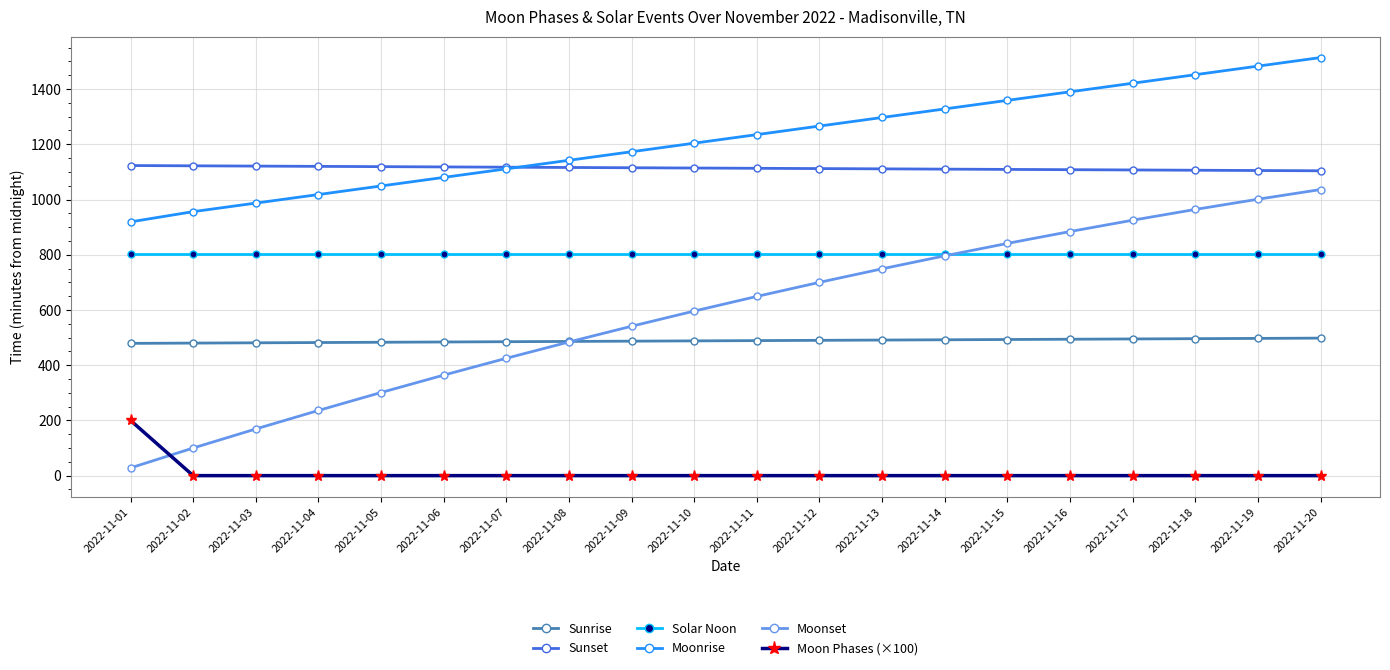

What is the minimum value for Sunset?

1104